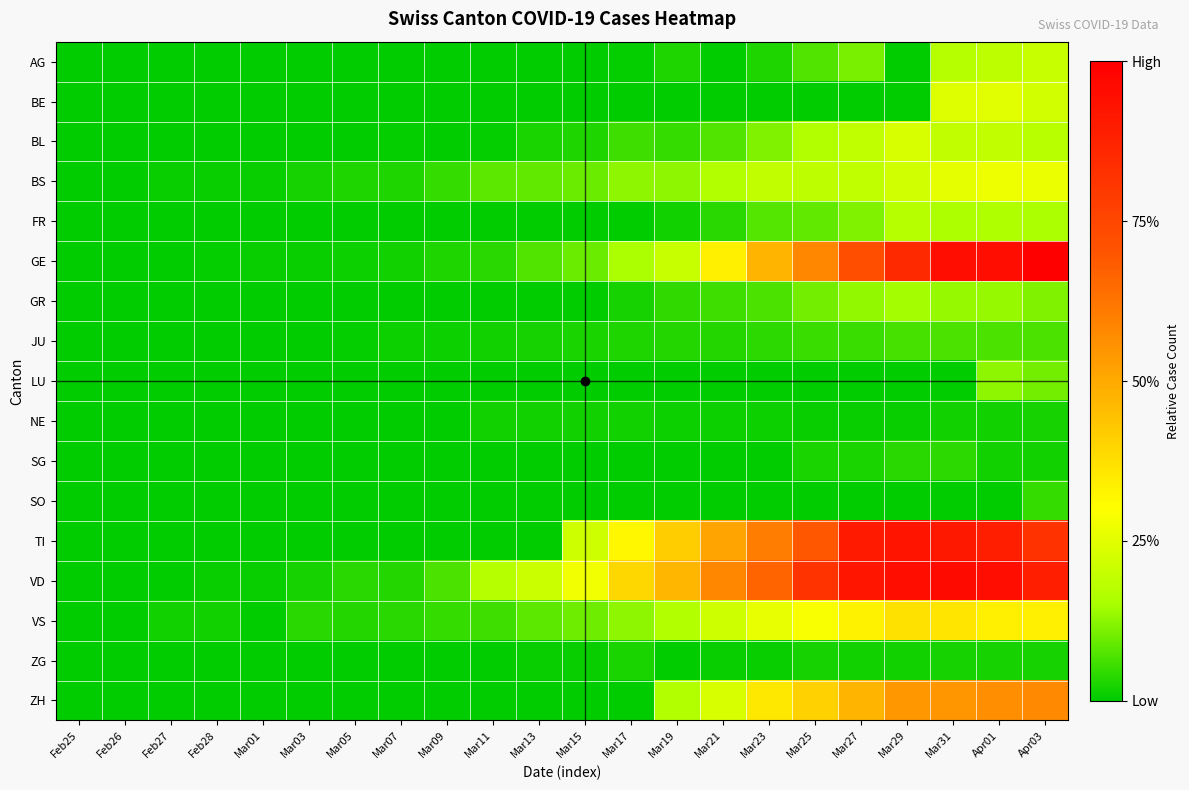

List the series in order of their peak value, lowest first.

NE, ZG, SG, SO, JU, LU, GR, FR, AG, BL, BE, BS, VS, ZH, TI, VD, GE